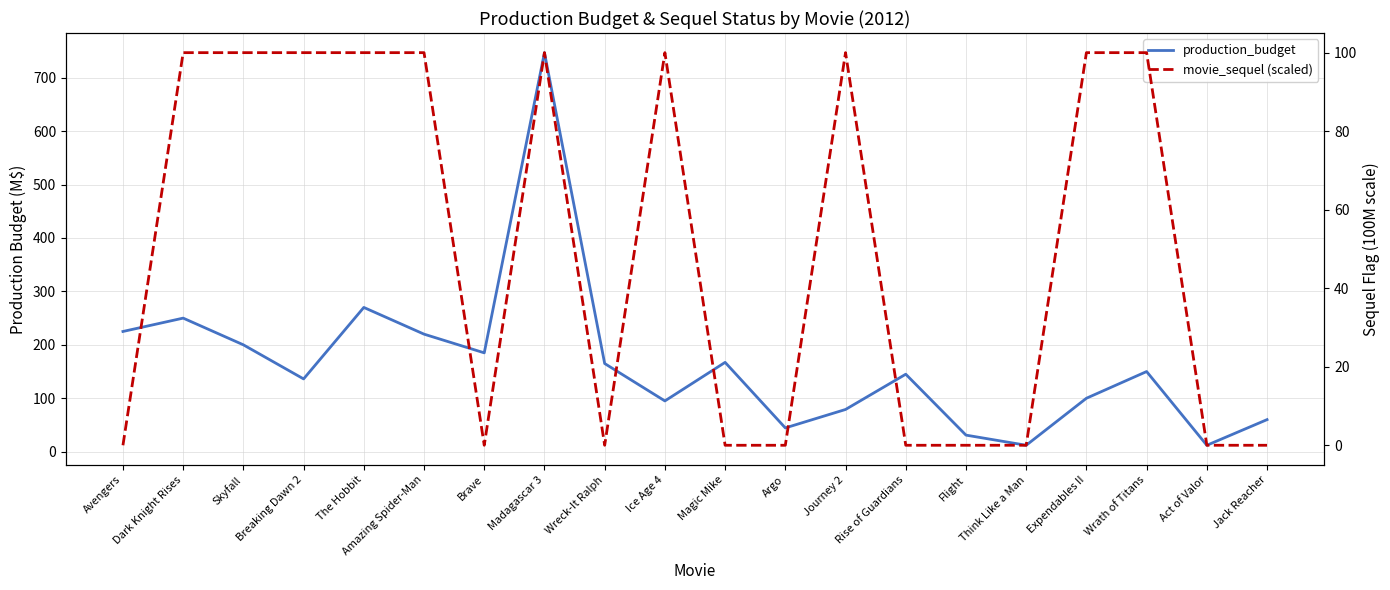

What are all the series names shown in the legend?

production_budget, movie_sequel (scaled)